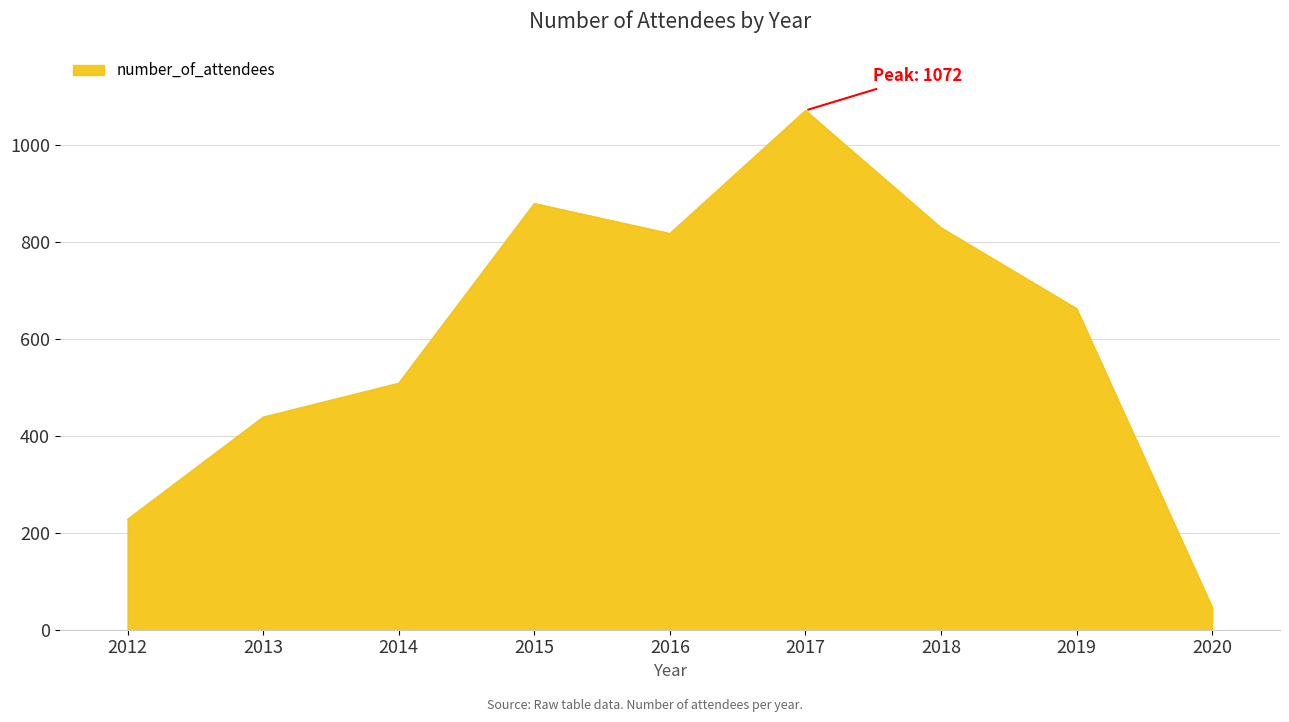

True or false: the data shows 1072 at 2017.

True